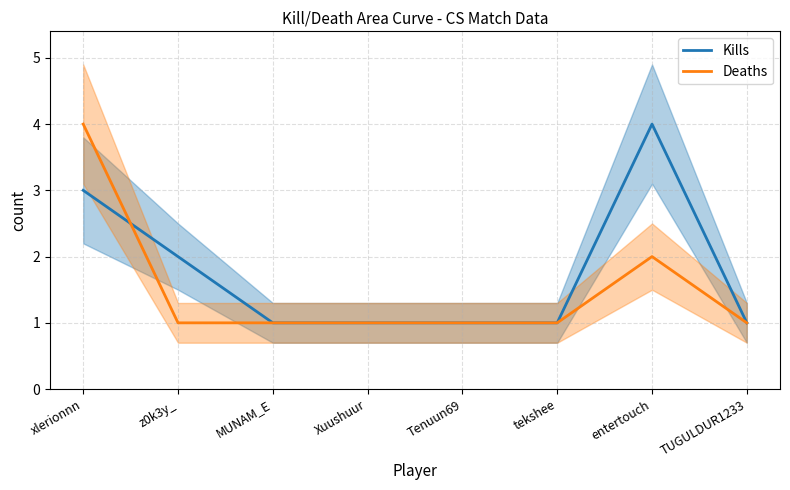

How many interior local peaks does the Kills series have?

1